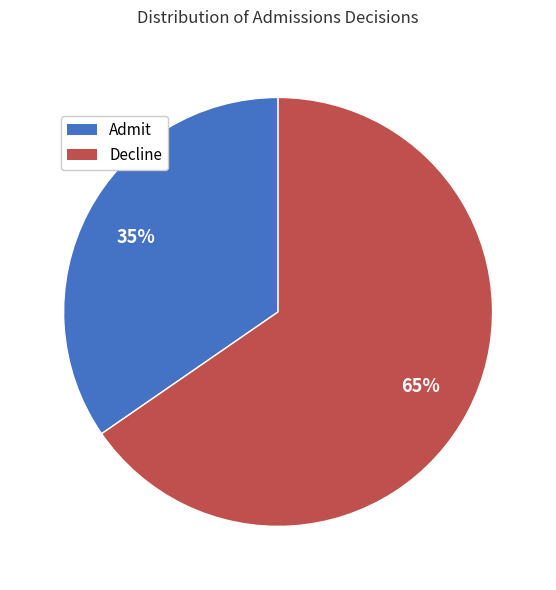

To the nearest percent, what is the combined percentage of Admit and Decline?

100%